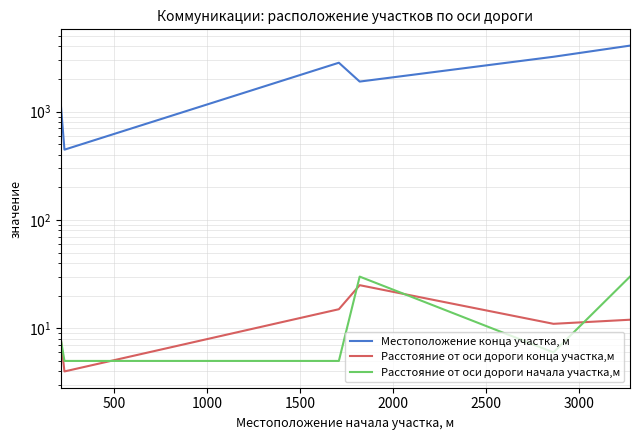

What is the value of the Расстояние от оси дороги конца участка,м point at the 5th from the left?

11